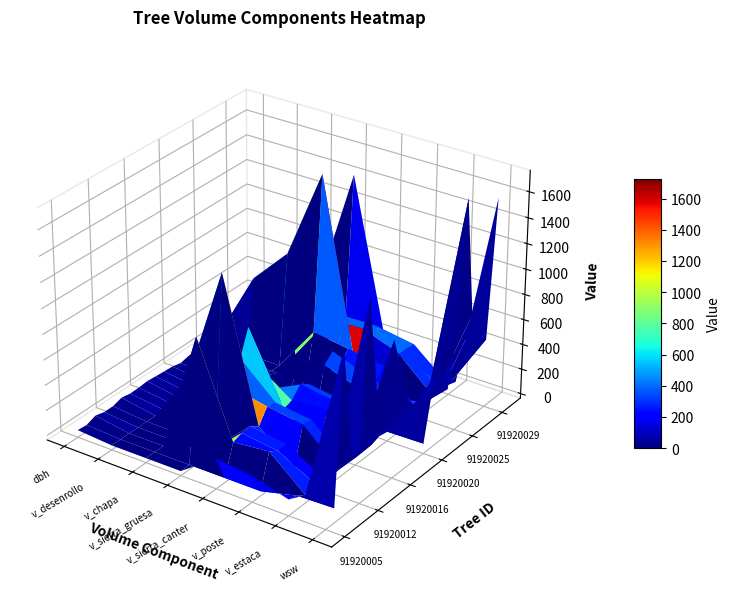

What is the difference between the maximum and minimum values in the 91920011 series?

385.9